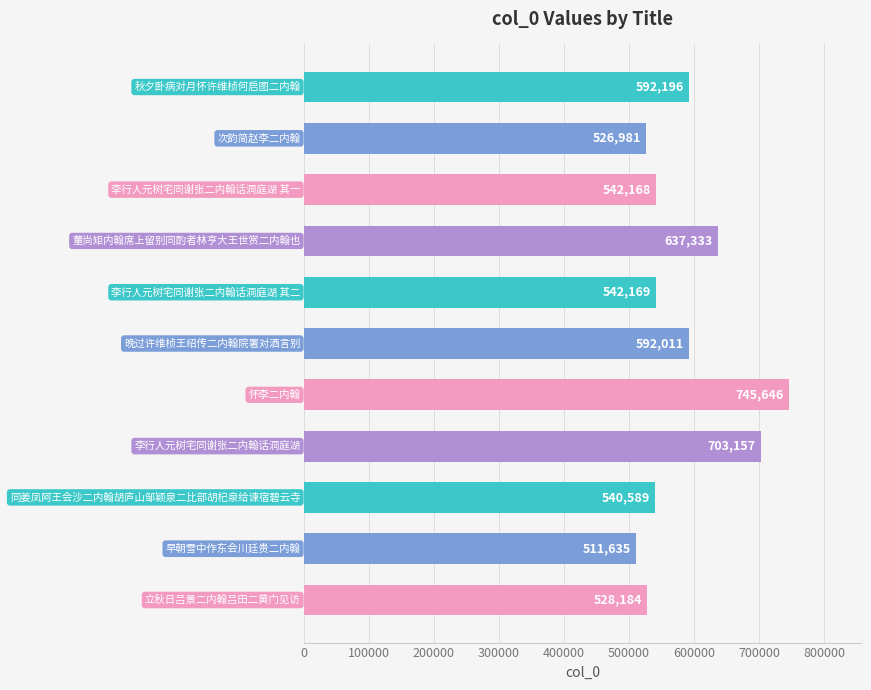

Count the number of categories in the chart.

11